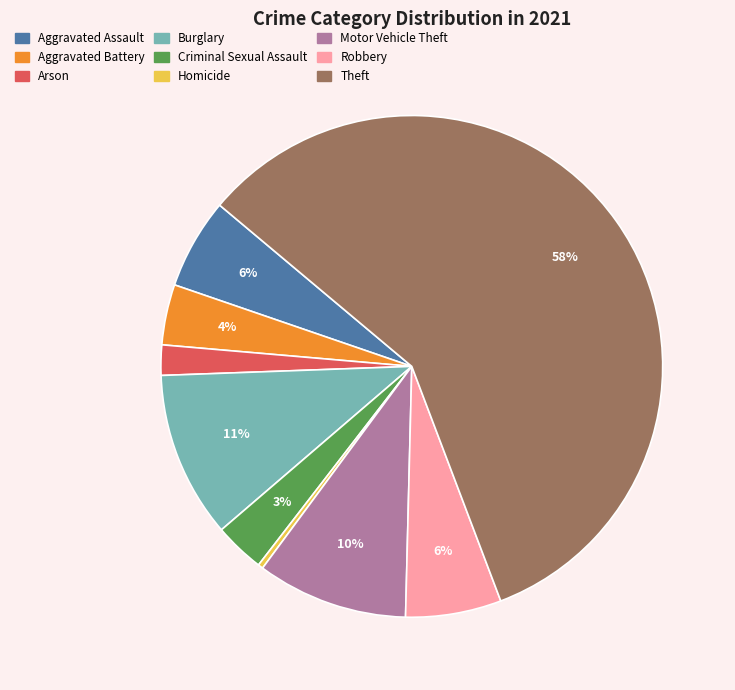

What percentage is the Burglary slice, to the nearest percent?

11%